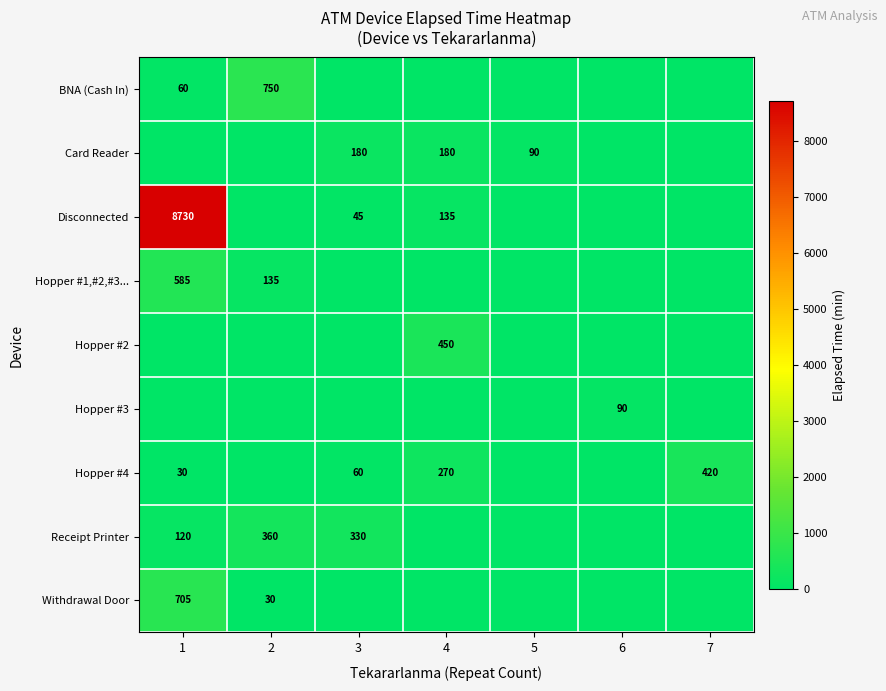

True or false: Hopper #3 has a value of 90 at 6.

True